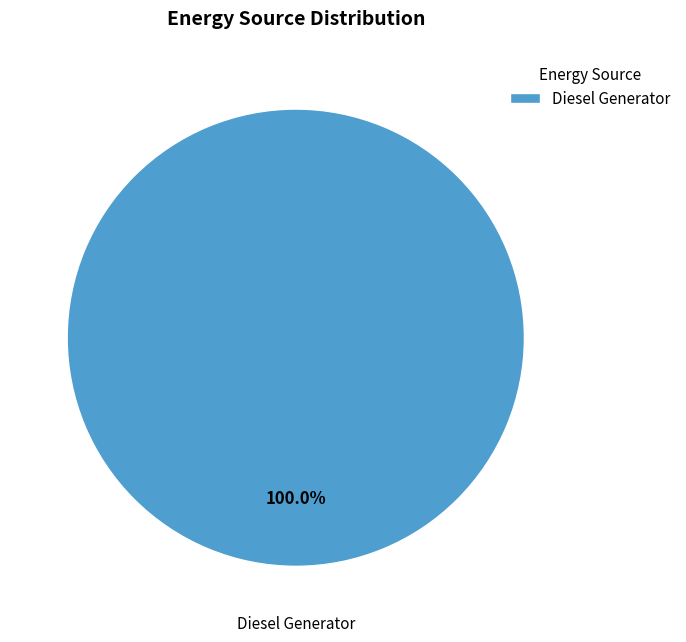

To the nearest percent, what percentage of the pie is Diesel Generator?

100%